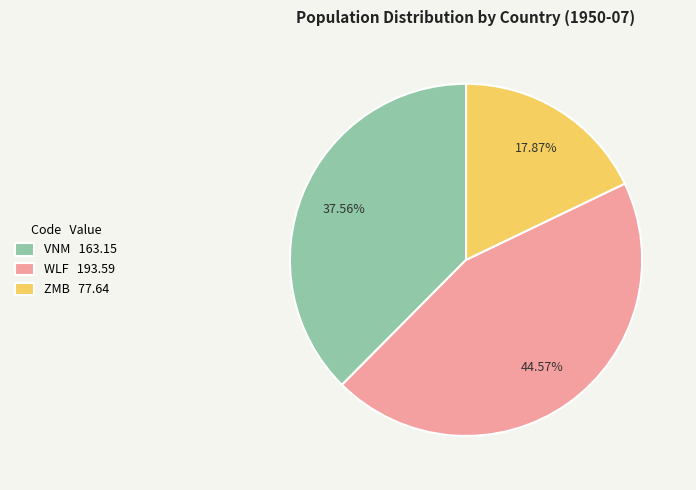

Which slice is the largest?

WLF